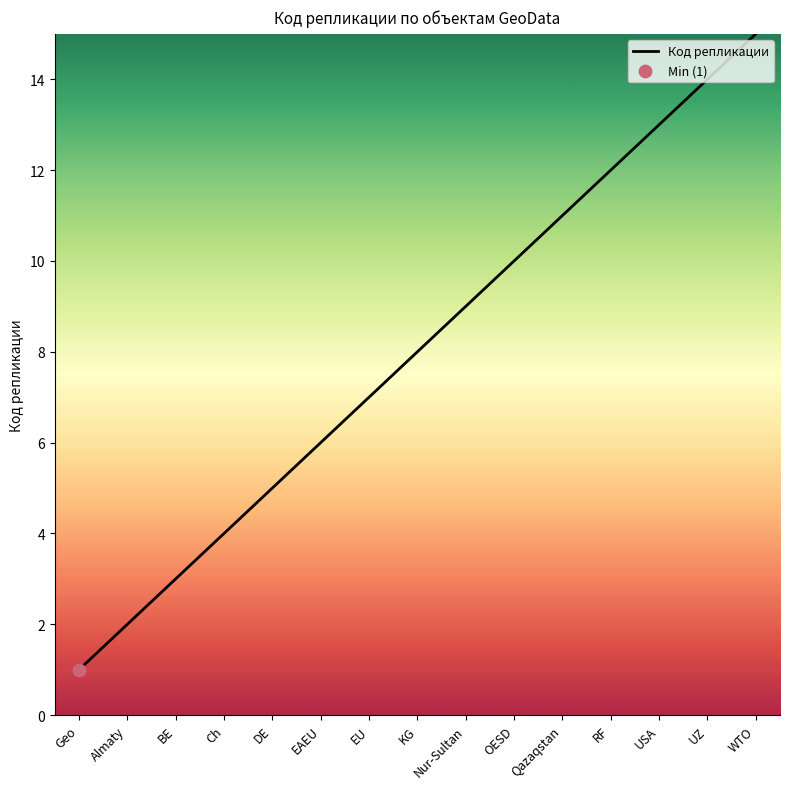

Between Nur-Sultan and USA, which is larger?

USA